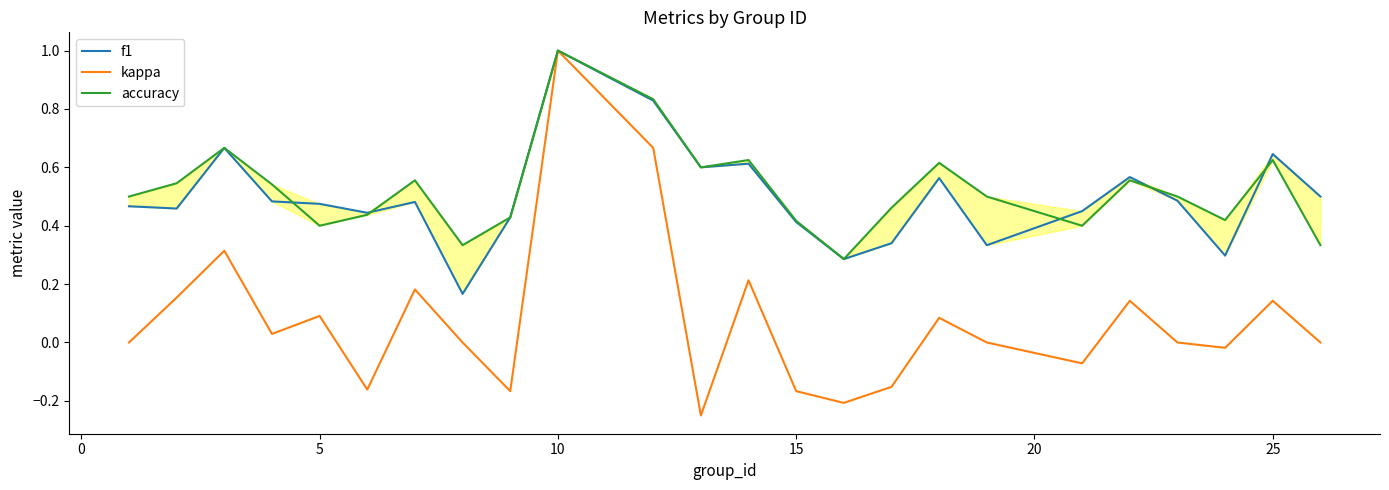

True or false: kappa has more than 1 points higher than both neighbors.

True